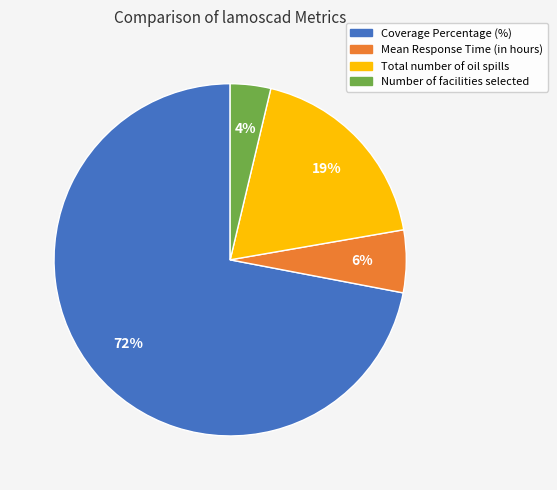

Is it true that Total number of oil spills is 19% of the pie?

True